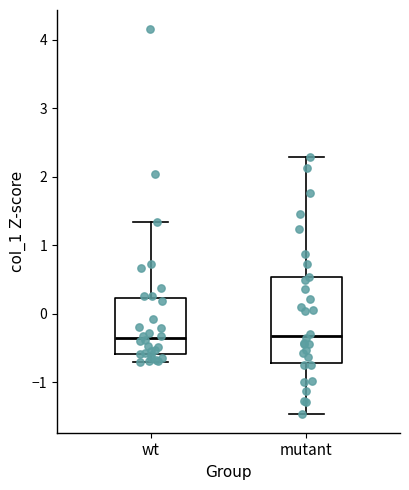

Reading left to right, read every box against the y-axis: the position of its median line, the range the box covers, and the ends of its whiskers. The values are not printed on the chart, so give them approximately, as read against the axis.

wt: median -0.4, box -0.6 to 0.2, whiskers -0.7 to 1.3
mutant: median -0.3, box -0.7 to 0.5, whiskers -1.5 to 2.3